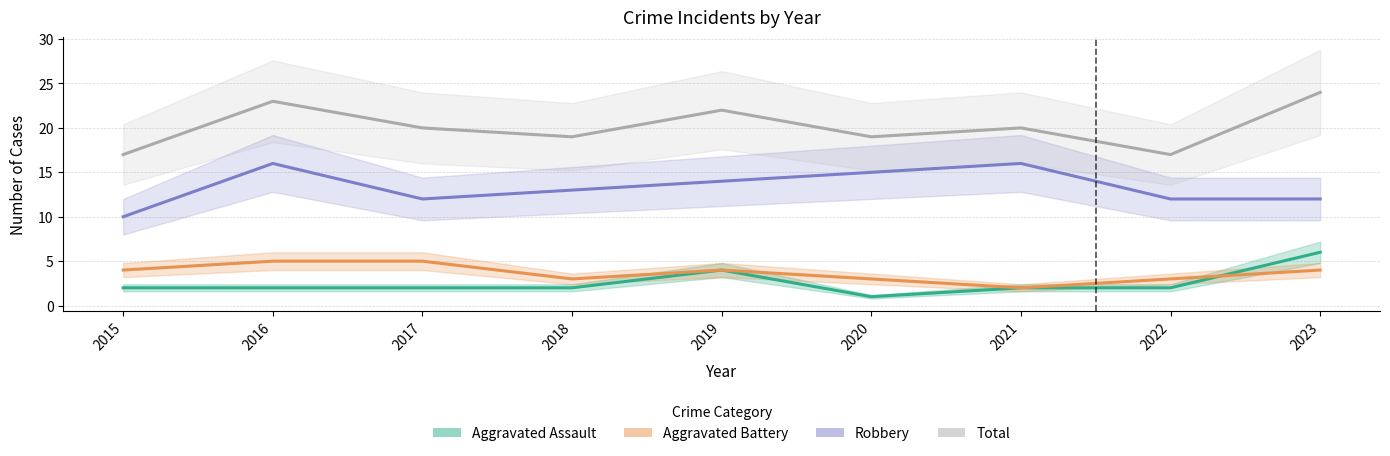

Which category has the highest value across all series?

2023